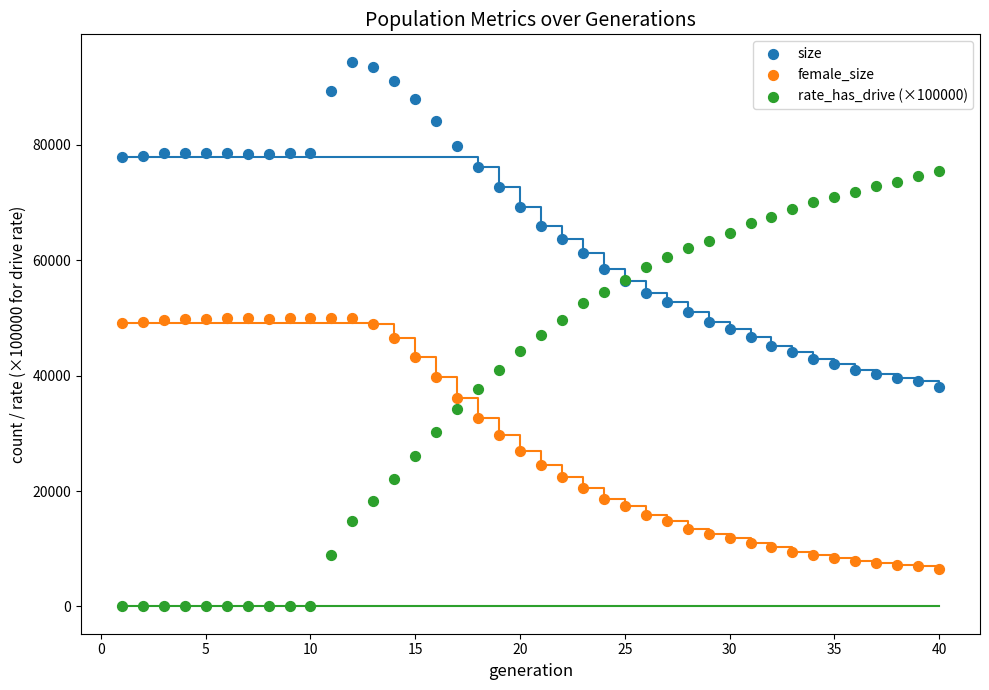

Which series contains the highest Y value?

size